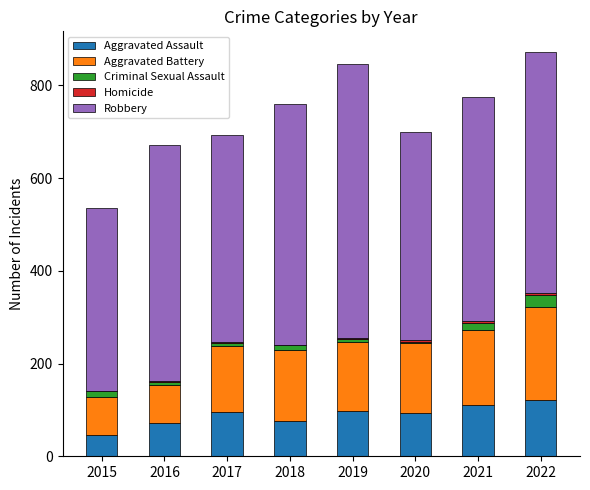

The value of Aggravated Assault at 2016 is 121. True or false?

False